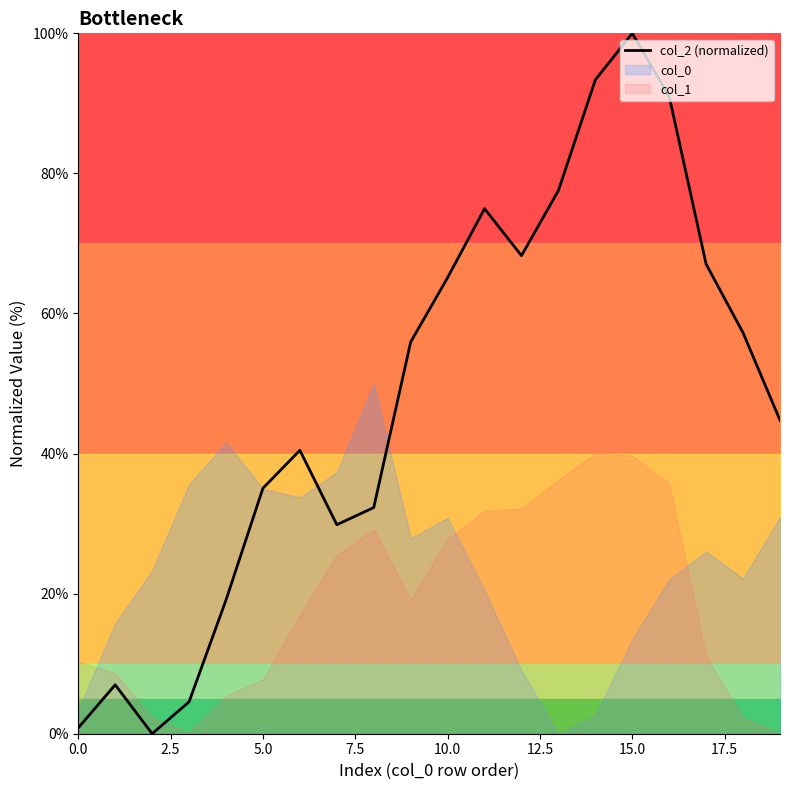

Reading right to left, list all the values displayed in this chart.

44.8	57.2	67.0	91.0	100.0	93.4	77.6	68.3	75.0	65.1	55.9	32.3	29.8	40.5	35.1	19.1	4.6	0.0	7.0	0.8